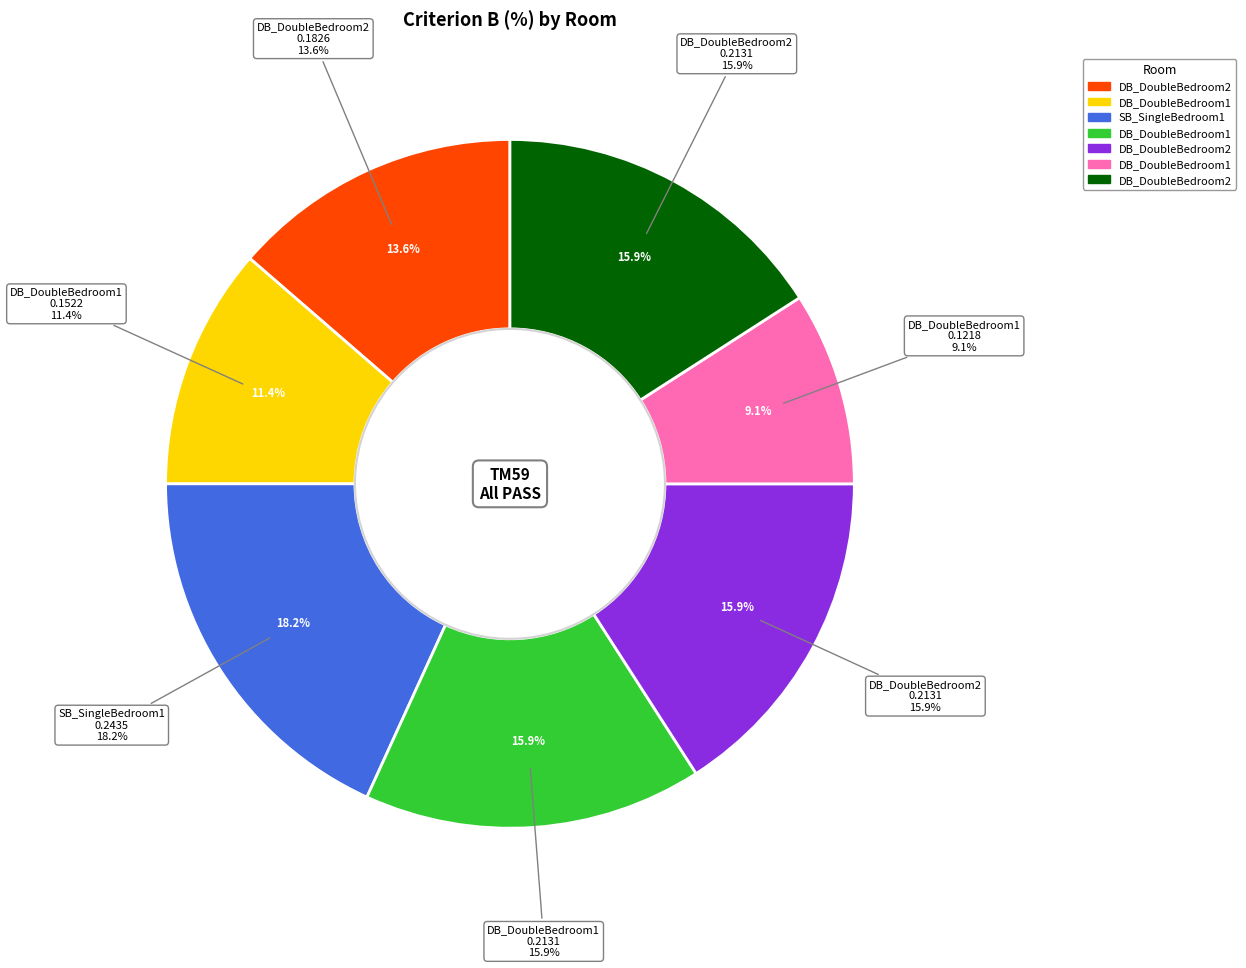

Count the number of slices in the pie.

7